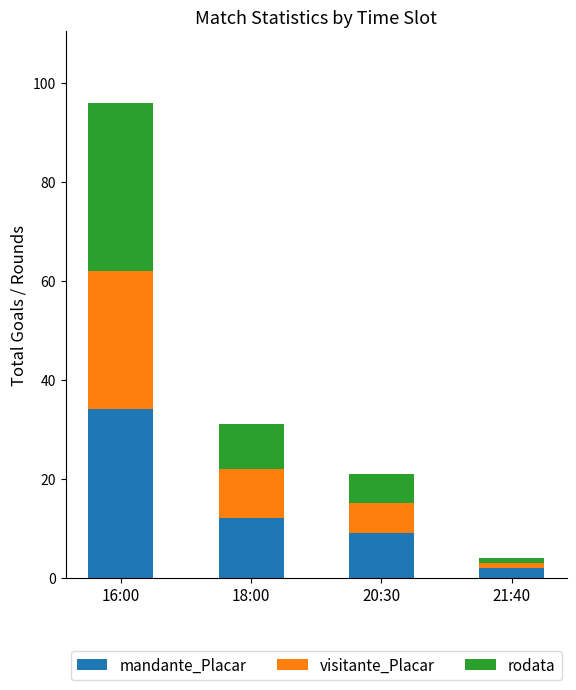

What is the value of the mandante_Placar bar at the 3rd from the left?

9